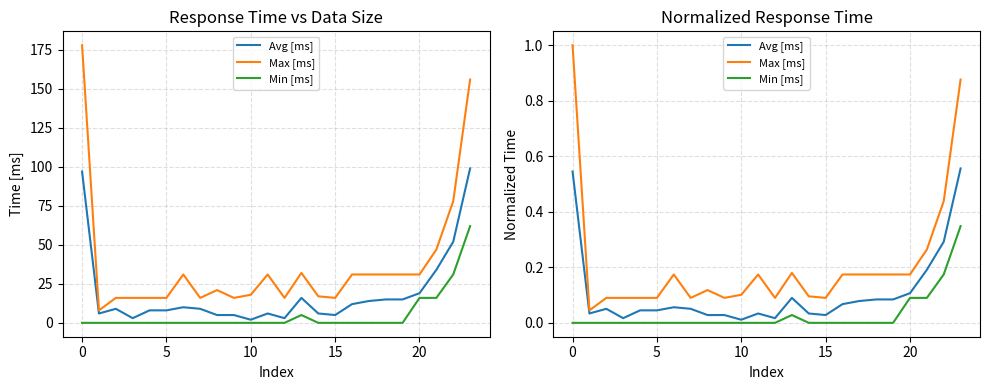

The value of Max [ms] at 5 is 0.2. True or false?

False